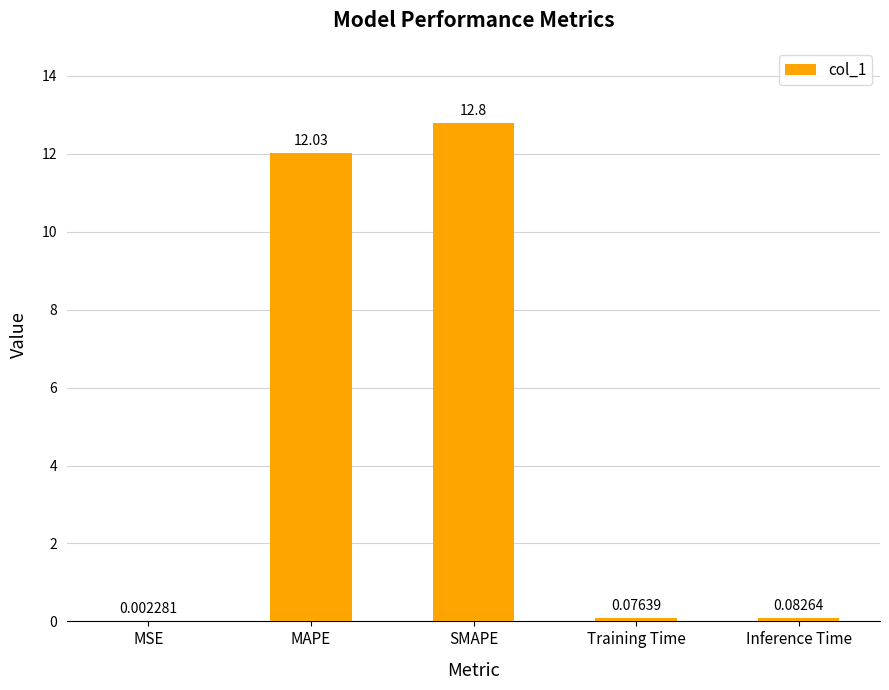

Are the bars horizontal?

No